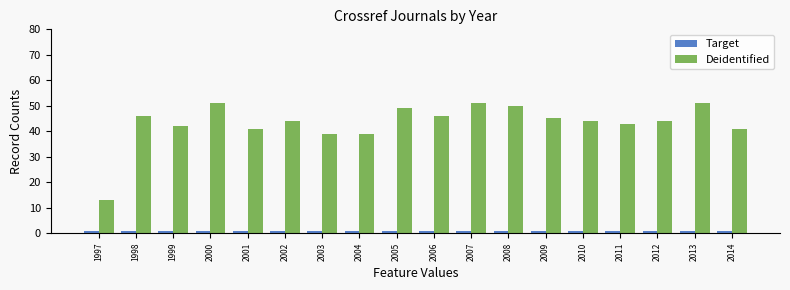

What value does the Deidentified series have at 2011, to the nearest 5?

45